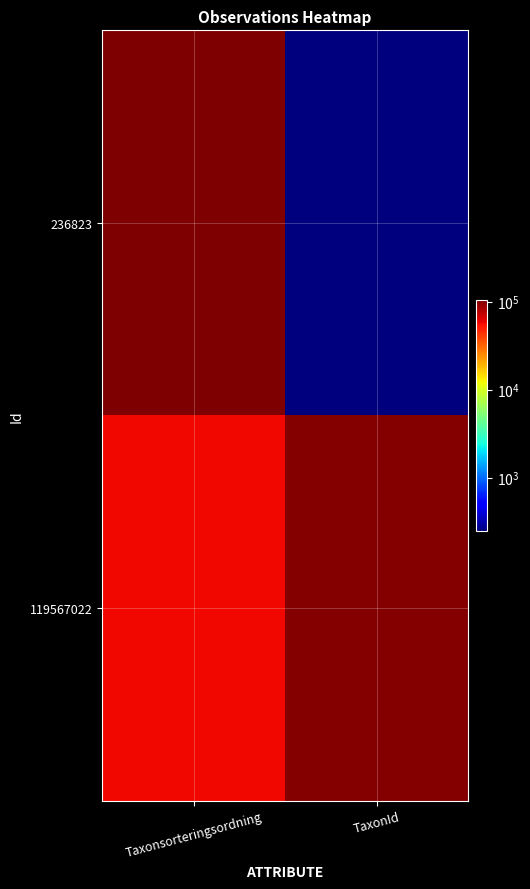

Which series has the largest total across all categories?

119567022